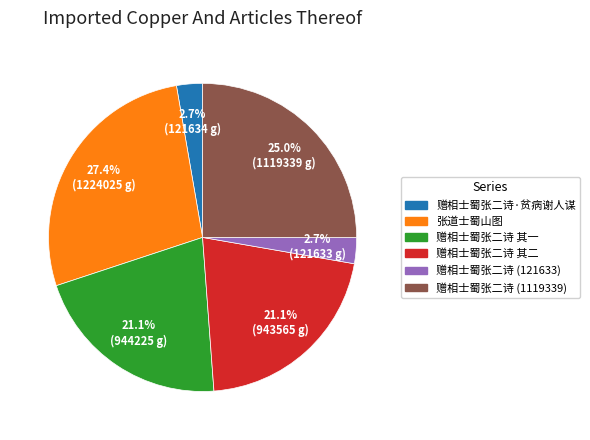

Is there any slice that represents more than half of the pie?

No